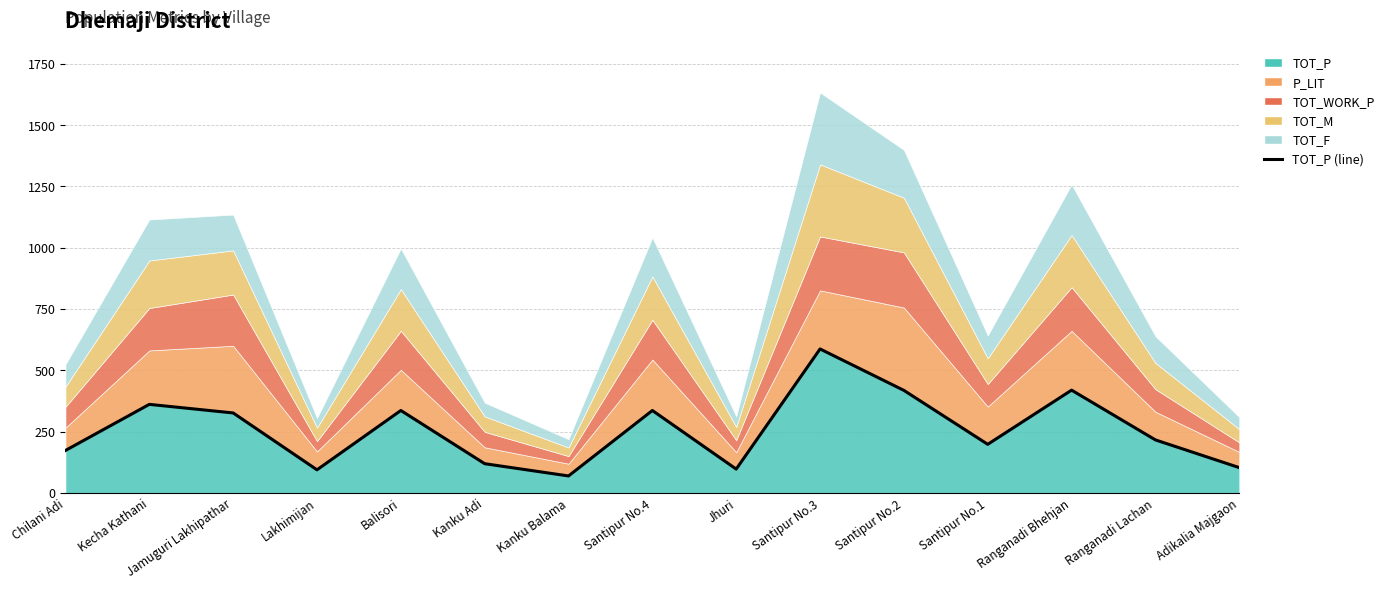

What value does the data have at Kanku Adi?

119